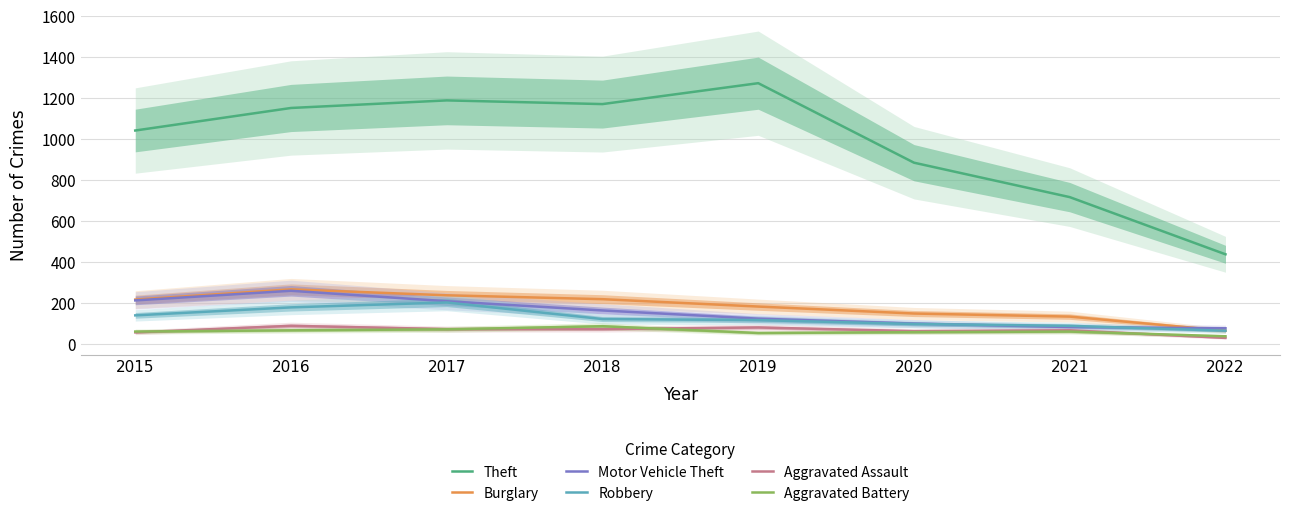

At which label does Aggravated Battery reach its peak?

2018